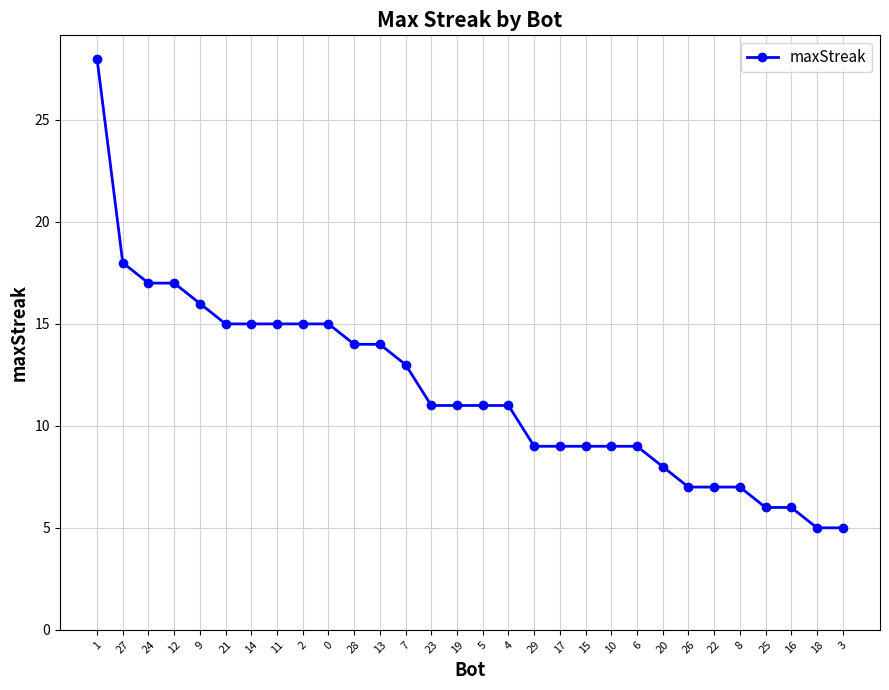

What is the smallest value displayed?

5